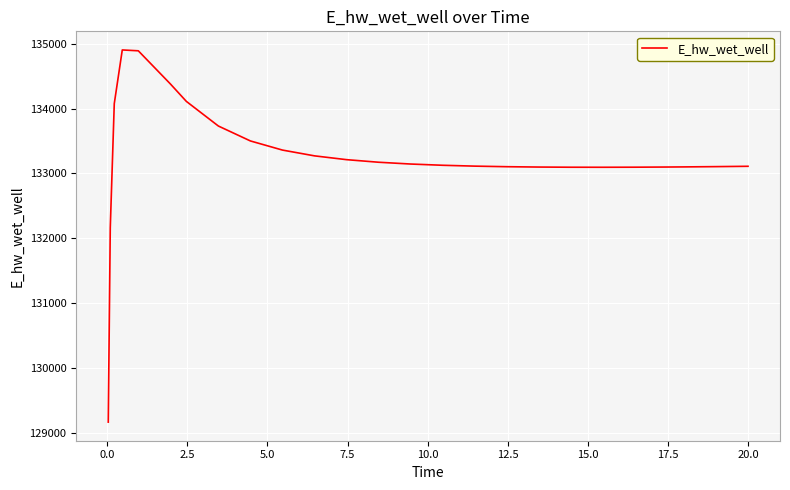

What is the difference between the maximum and minimum values?

5729.4